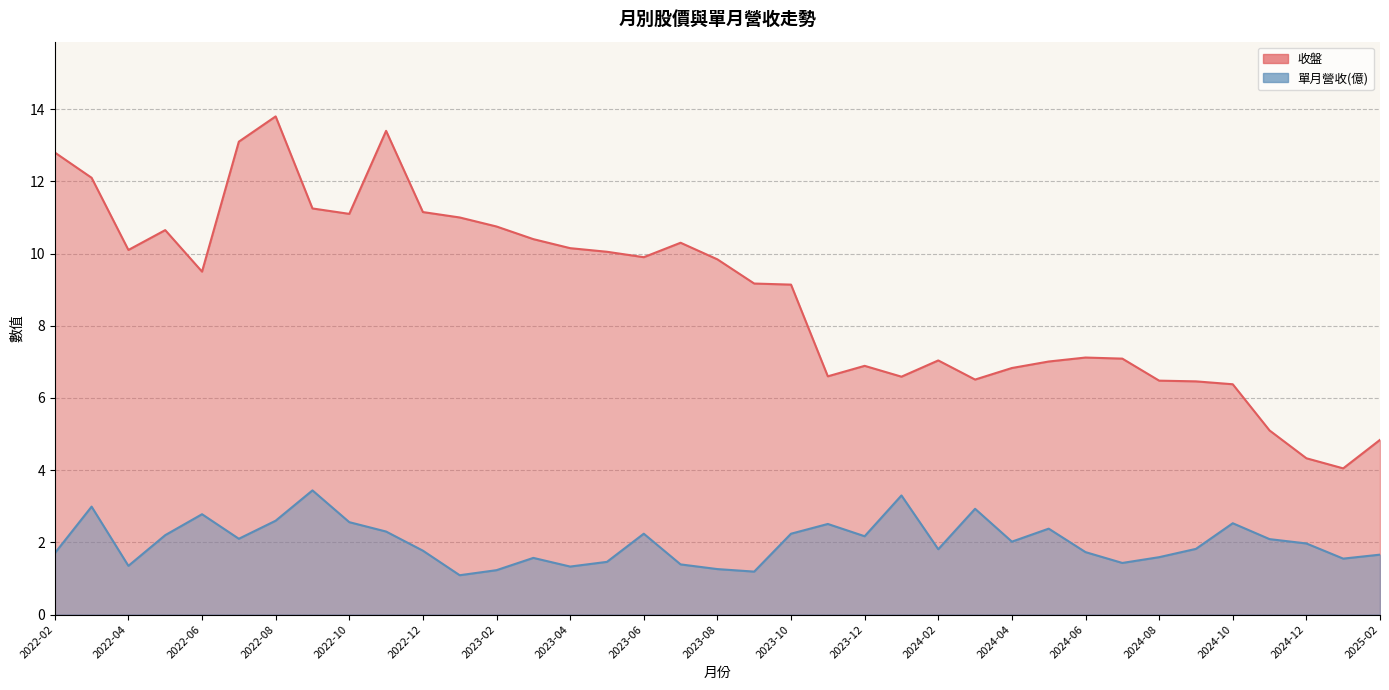

What is the difference between the maximum and minimum values in the 收盤 series?

9.8